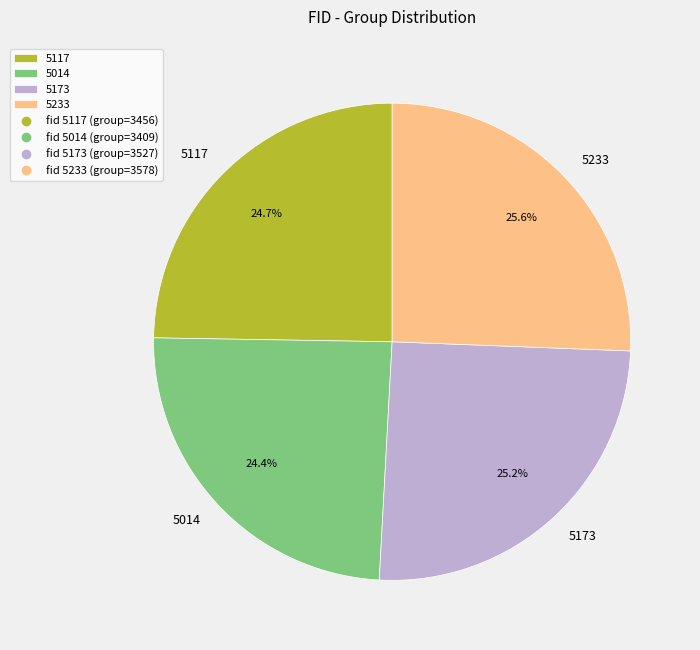

Do 5117 and 5233 together represent more than half of the pie?

Yes